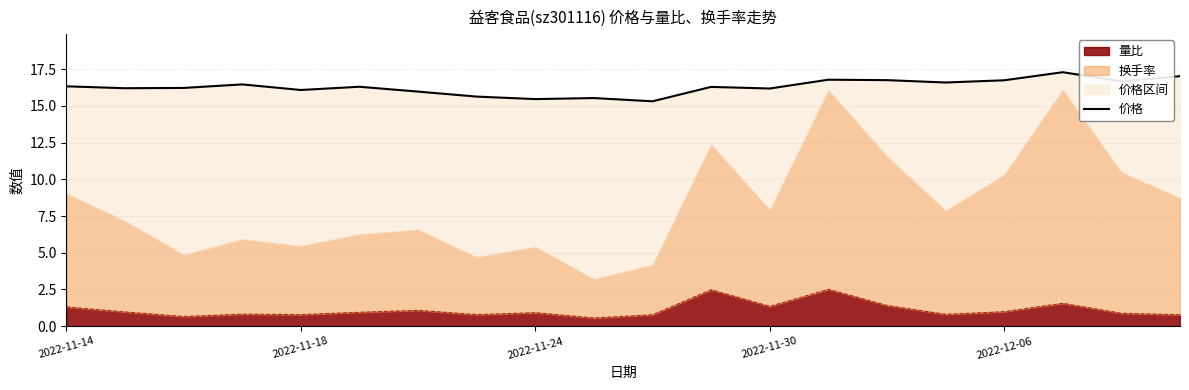

What is the value of the 15th point from the left?

16.8